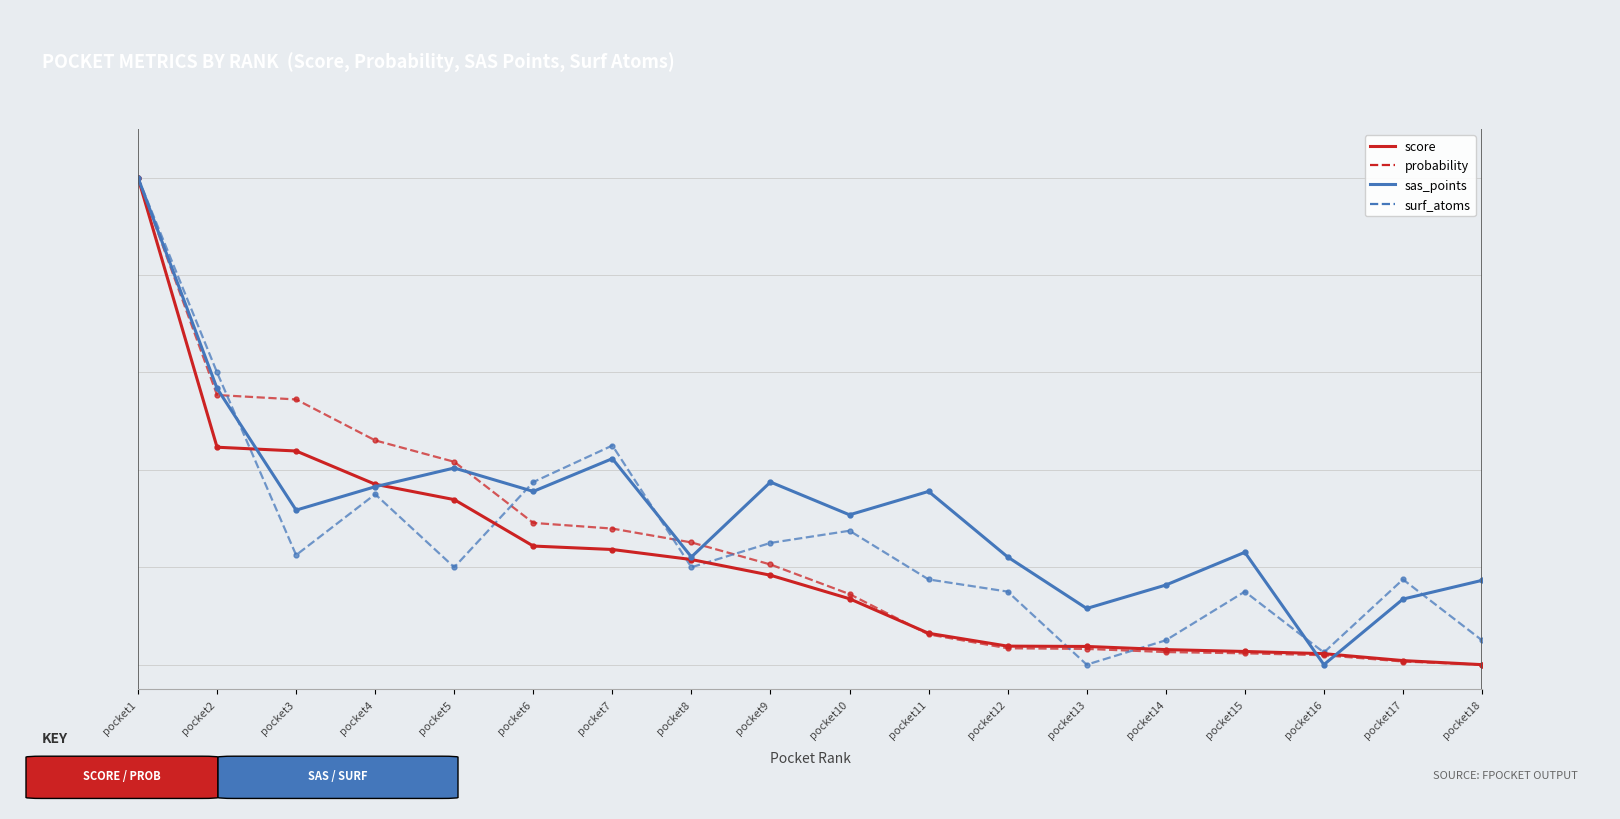

What is the difference between the second highest and second lowest values in the score series?

43.8